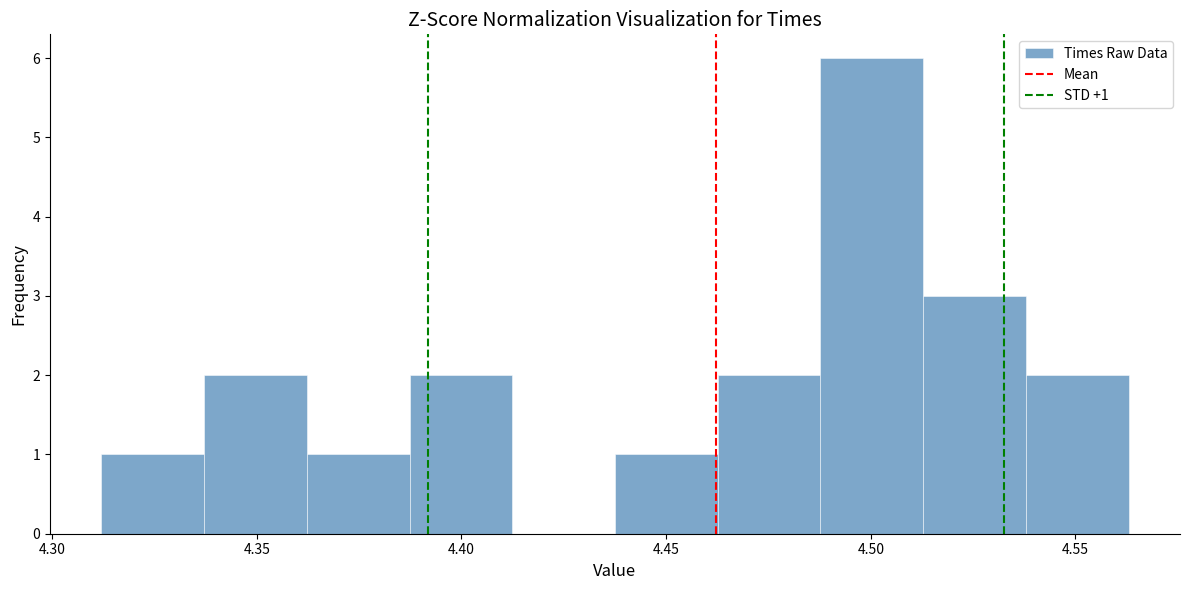

Over which range of the x-axis is the bar tallest?

4.490 to 4.515